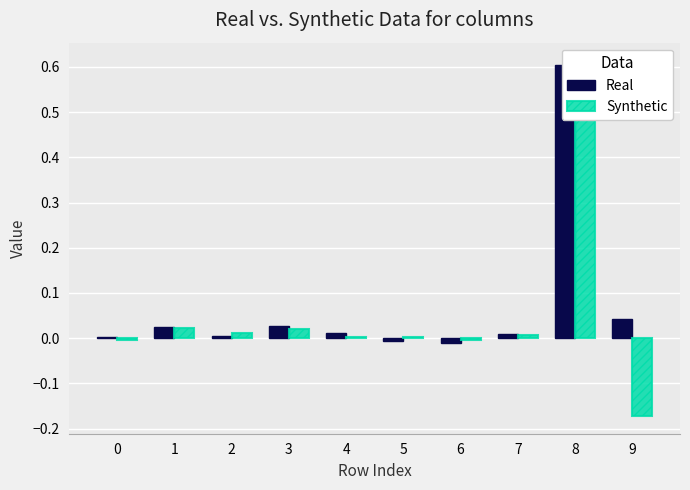

How many groups of bars are there?

10